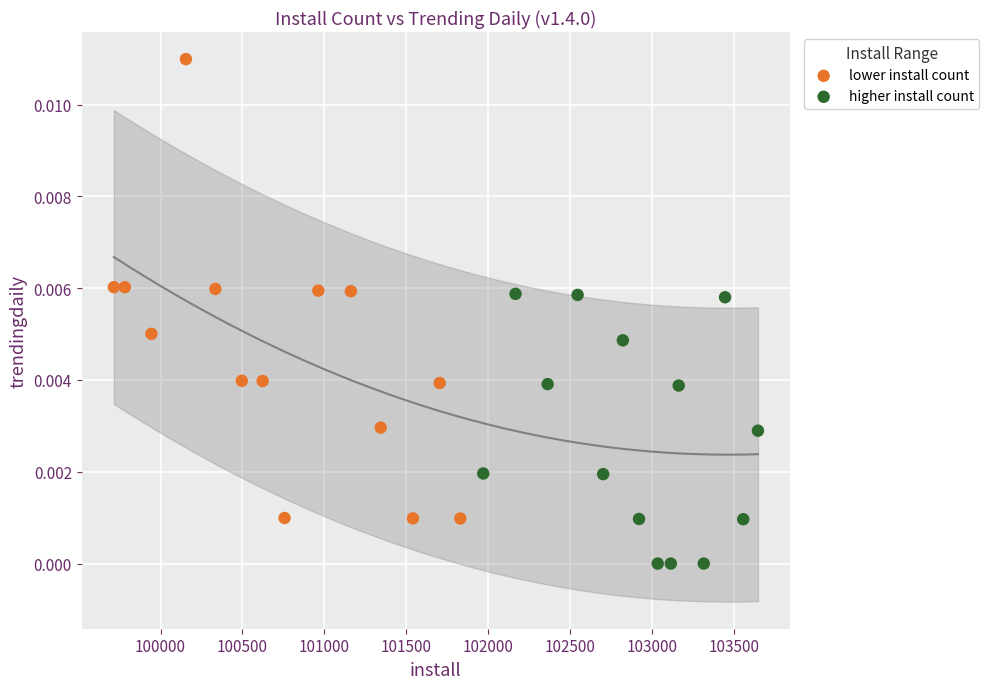

What are all the series names shown in the legend?

lower install count, higher install count